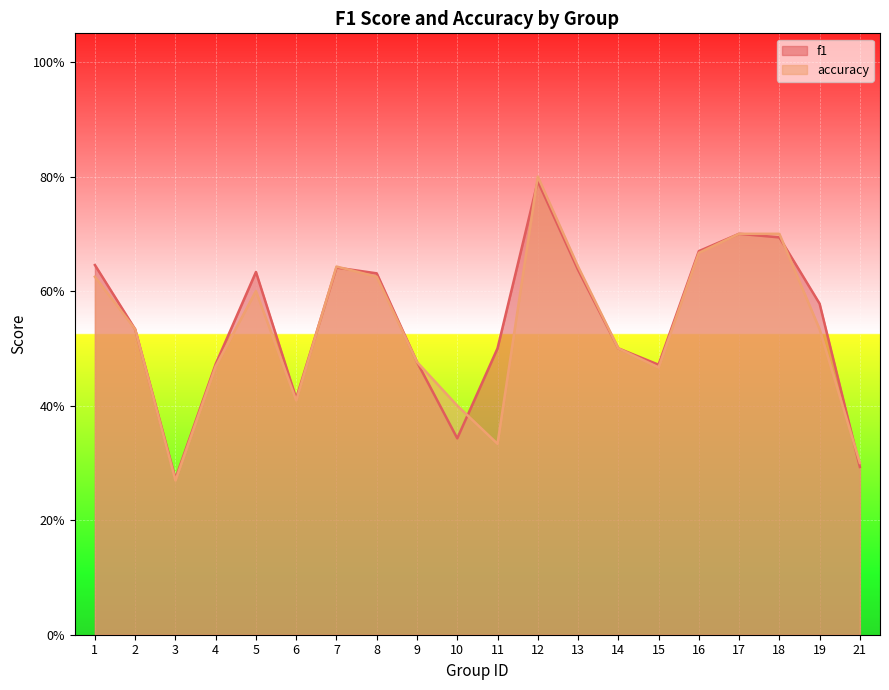

What are all the series names shown in the legend?

f1, accuracy